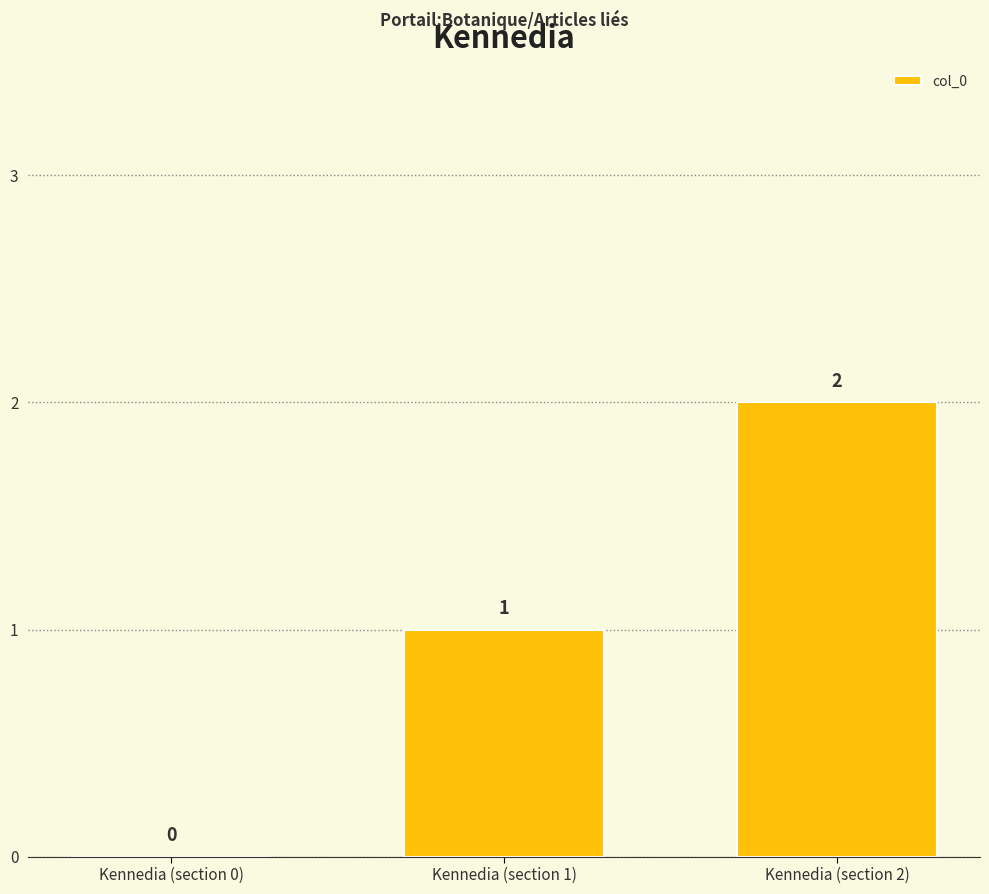

Read the value at Kennedia (section 1).

1